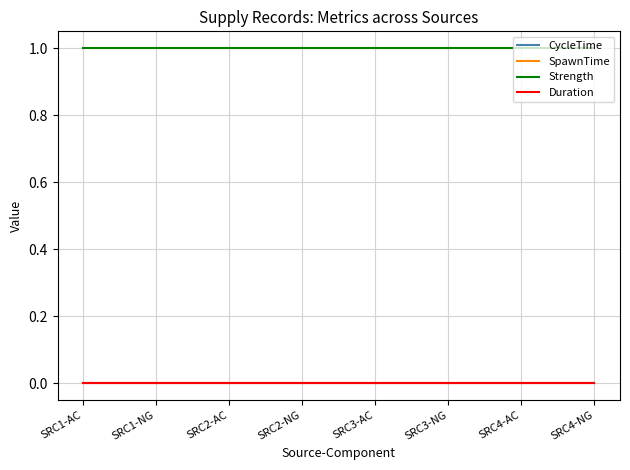

The Strength series shows 2 at SRC1-NG. True or false?

False